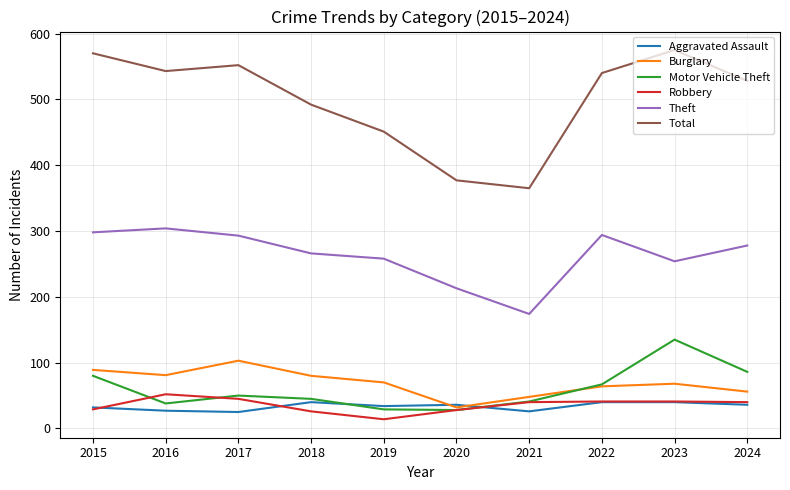

At which label does Motor Vehicle Theft reach its peak?

2023